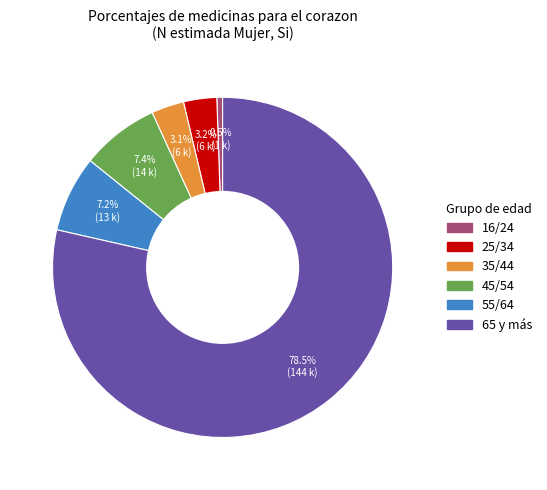

Do 35/44 and 25/34 together represent more than half of the pie?

No